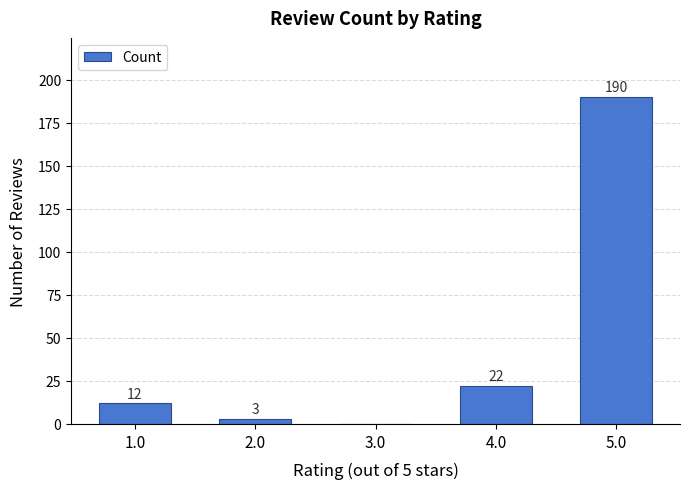

What value does the data have at 5.0, to the nearest 50?

200